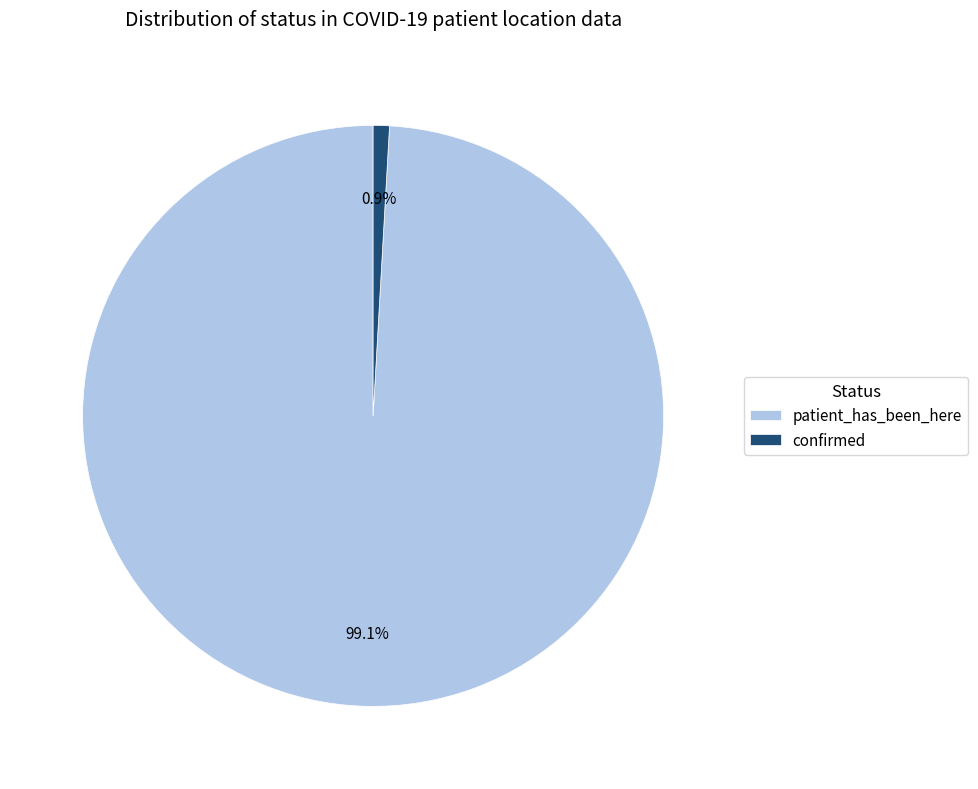

Count the number of slices in the pie.

2